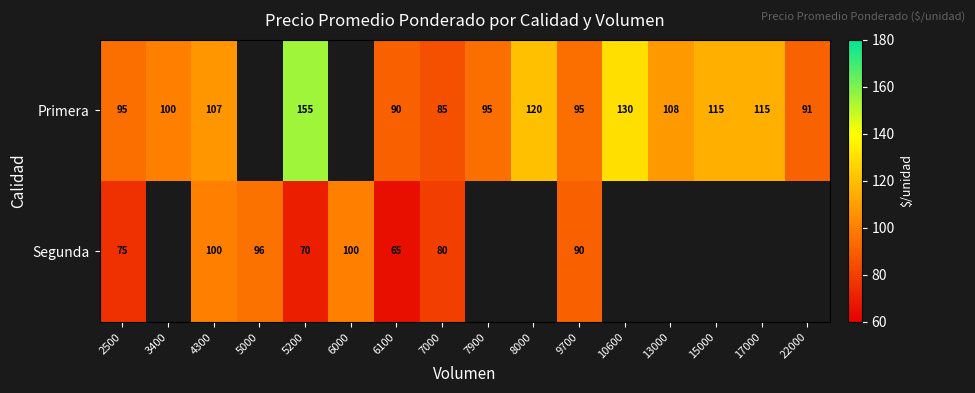

Rank the series at 4300 from highest to lowest value.

Primera, Segunda